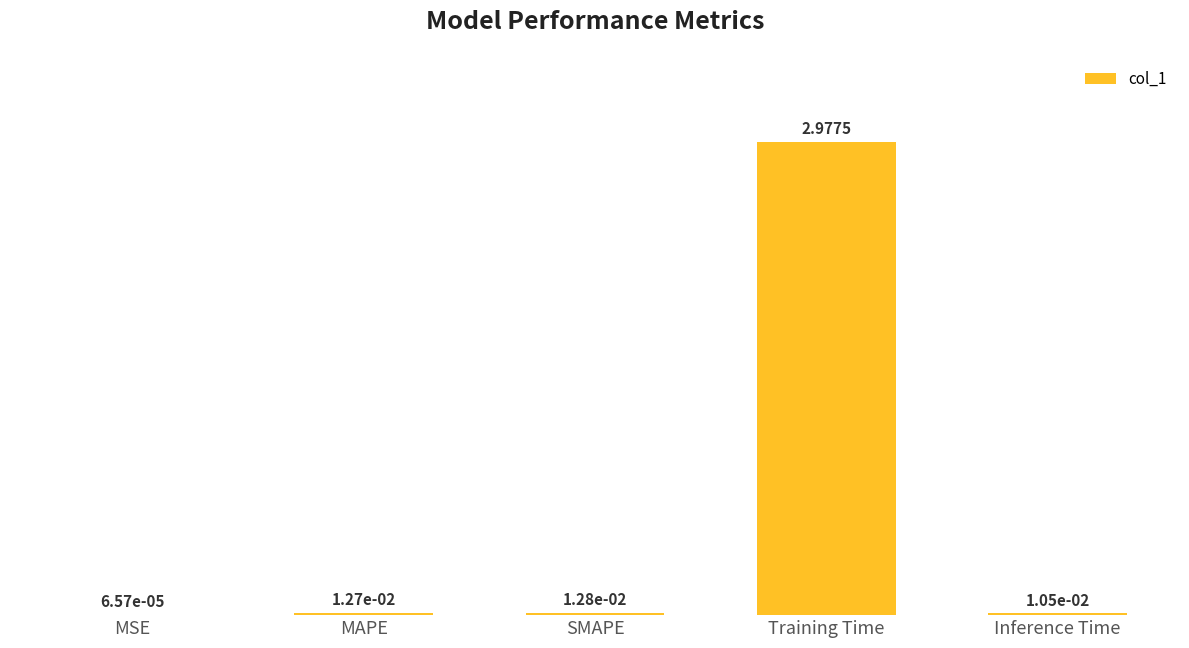

Where is the data nearest to the value 1?

SMAPE